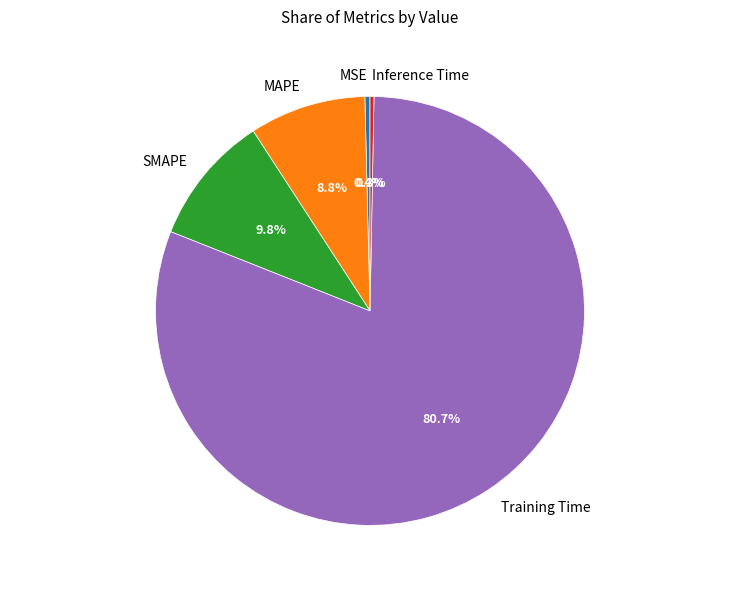

Which slice is the largest?

Training Time